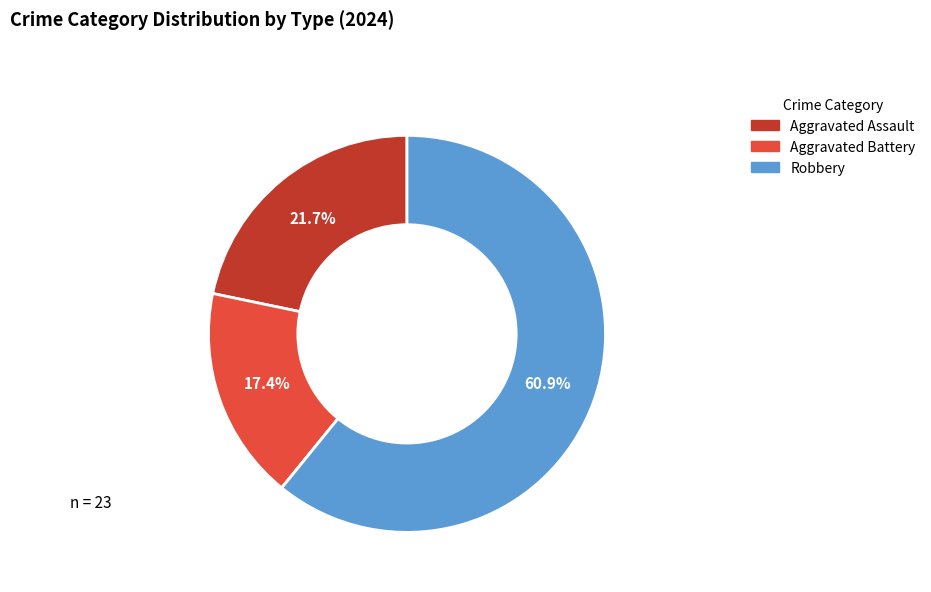

Is there a majority slice in this chart?

Yes